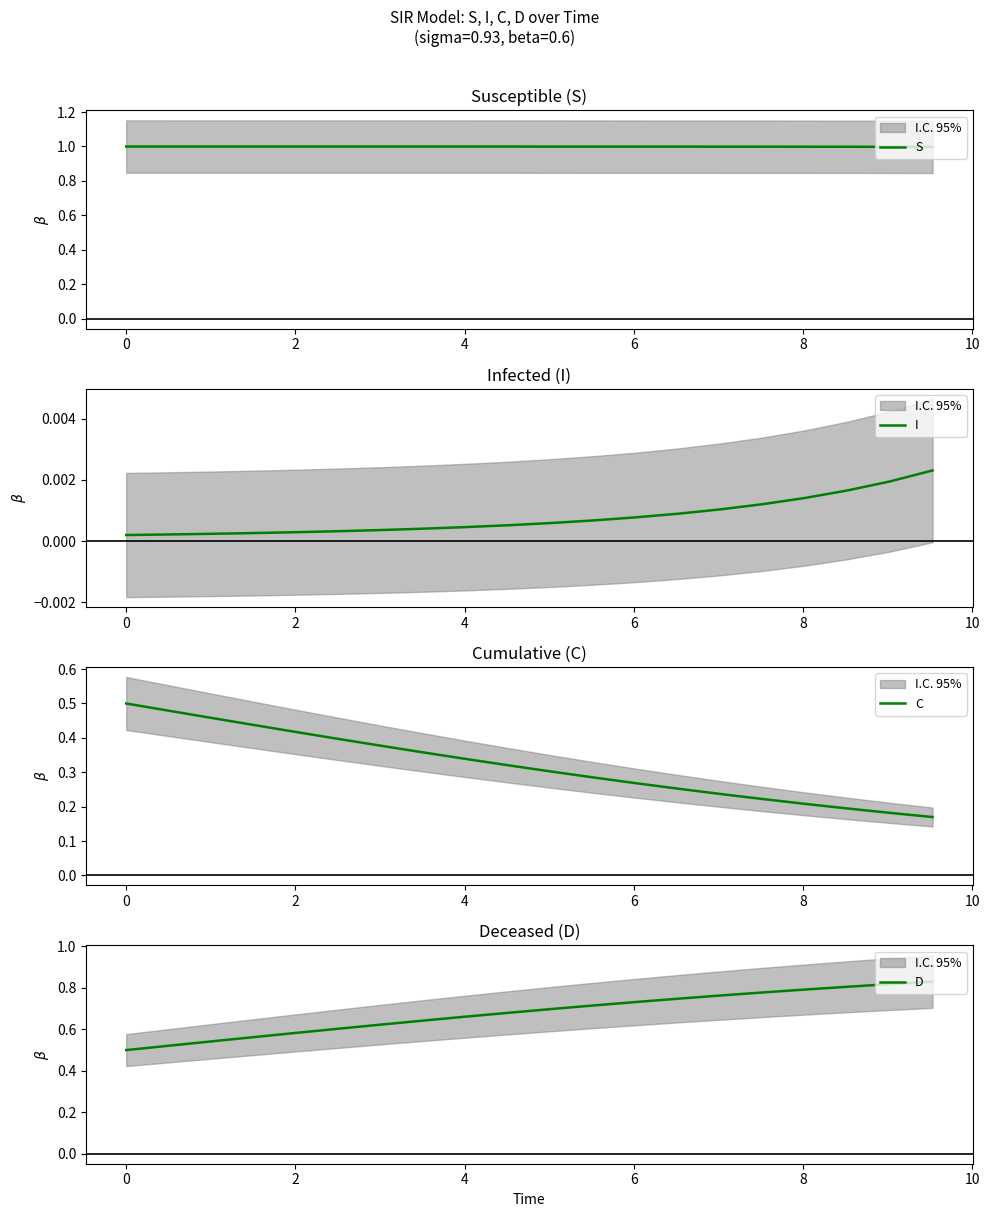

Which series has the widest spread of values?

C